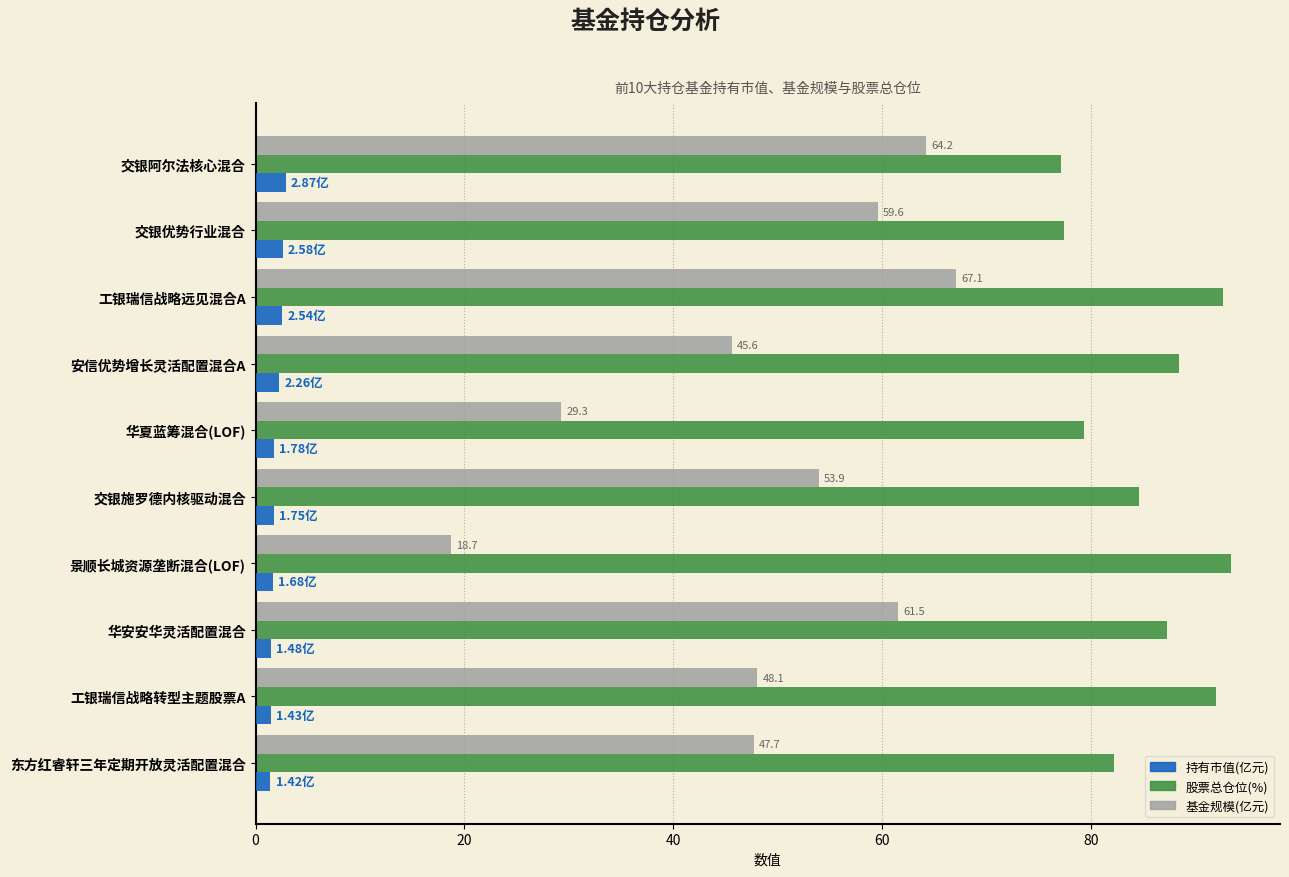

At which category is the sum across all series the highest?

工银瑞信战略远见混合A